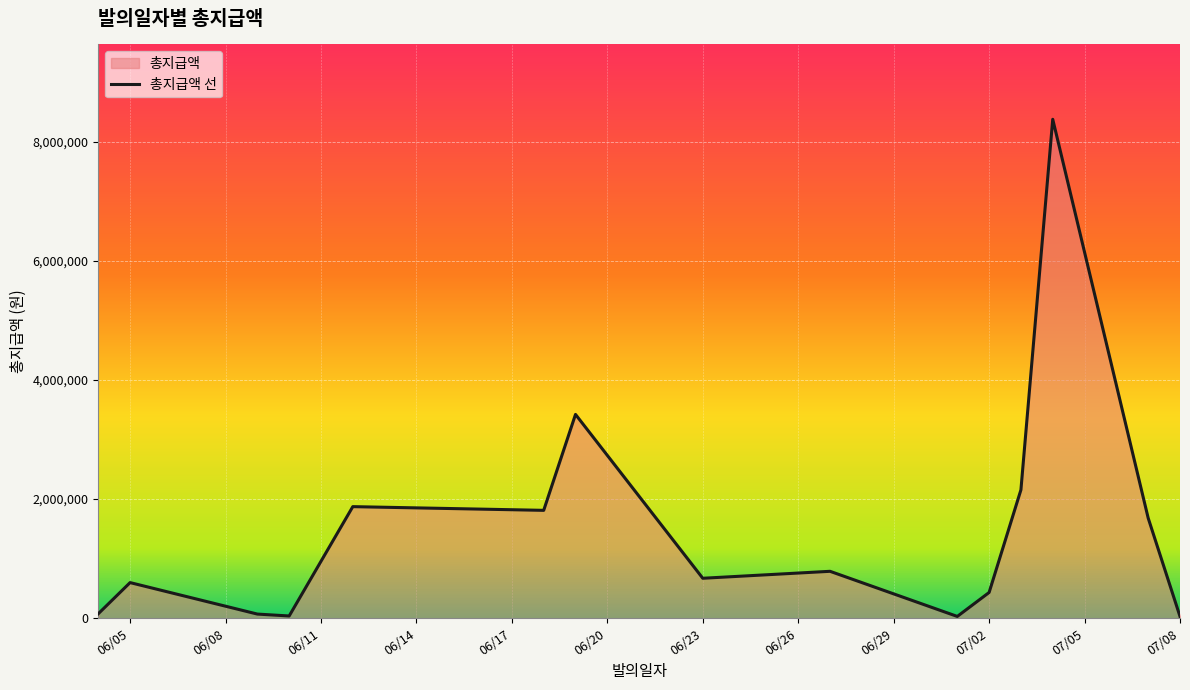

True or false: the data shows 47069 at 2025-07-03.

False